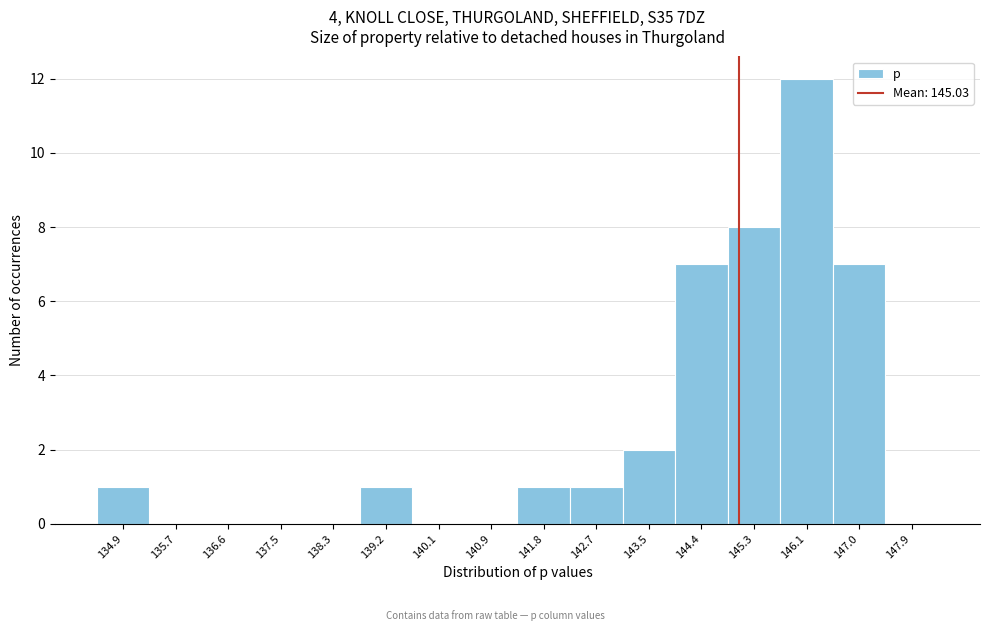

How tall is the bar that spans 138.8 to 139.6 on the x-axis? Neither the bar edges nor the heights are printed on the chart, so give them approximately, as read against the axes.

1